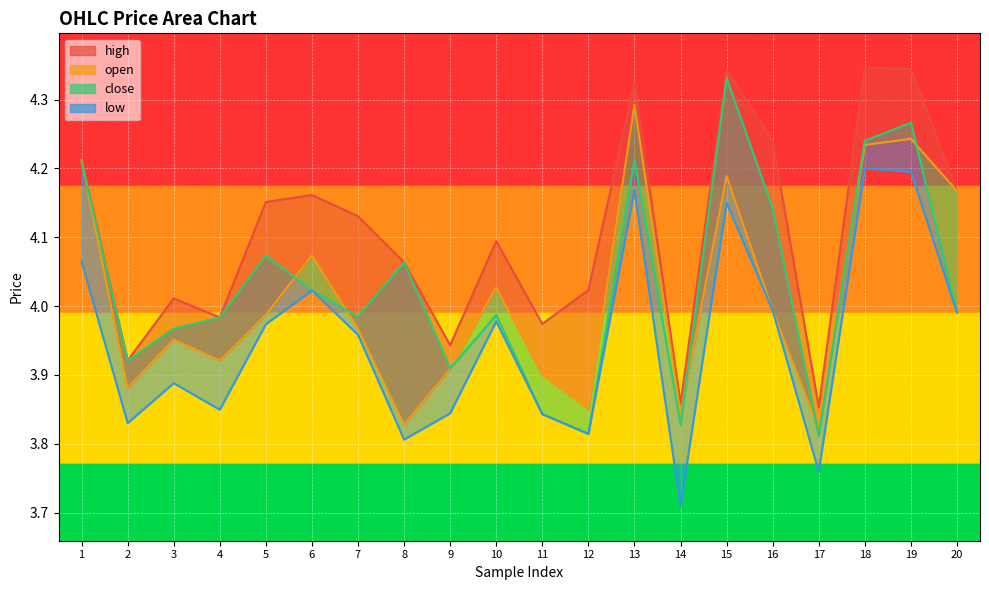

Reading left to right, list all the values displayed in this chart.

high_line: 1=4.2	2=3.9	3=4.0	4=4.0	5=4.2	6=4.2	7=4.1	8=4.1	9=3.9	10=4.1	11=4.0	12=4.0	13=4.3	14=3.9	15=4.3	16=4.2	17=3.9	18=4.3	19=4.3	20=4.2
open_line: 1=4.2	2=3.9	3=4.0	4=3.9	5=4.0	6=4.1	7=4.0	8=3.8	9=3.9	10=4.0	11=3.9	12=3.9	13=4.3	14=3.8	15=4.2	16=4.0	17=3.8	18=4.2	19=4.2	20=4.2
close_line: 1=4.2	2=3.9	3=4.0	4=4.0	5=4.1	6=4.0	7=4.0	8=4.1	9=3.9	10=4.0	11=3.8	12=3.8	13=4.2	14=3.8	15=4.3	16=4.1	17=3.8	18=4.2	19=4.3	20=4.0
low_line: 1=4.1	2=3.8	3=3.9	4=3.8	5=4.0	6=4.0	7=4.0	8=3.8	9=3.8	10=4.0	11=3.8	12=3.8	13=4.2	14=3.7	15=4.2	16=4.0	17=3.8	18=4.2	19=4.2	20=4.0